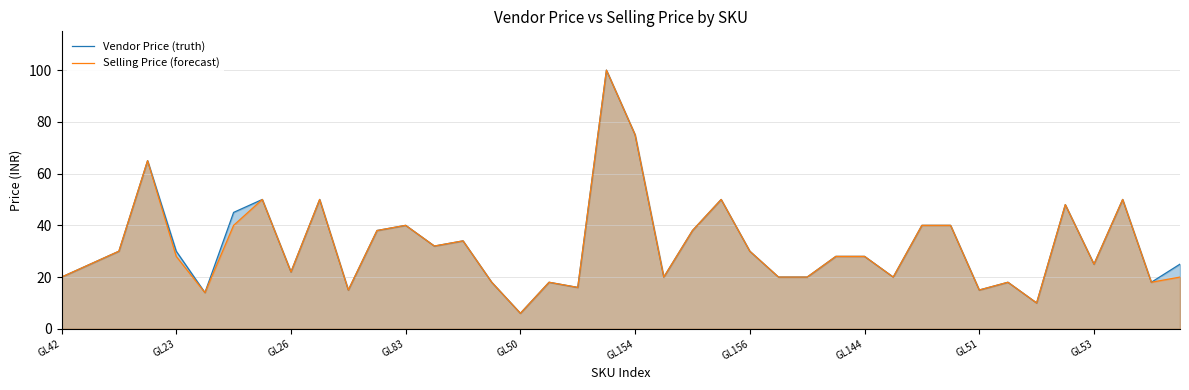

How many data points does each series have?

40